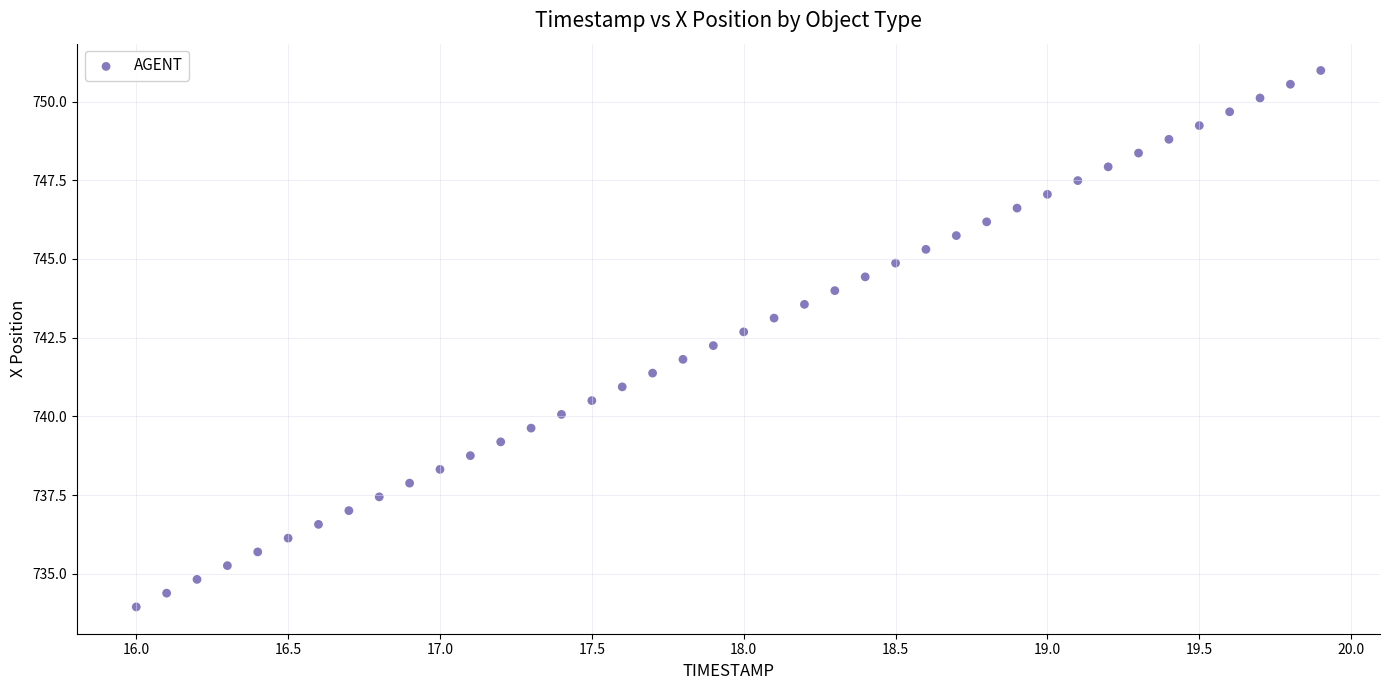

What is the range of Y values (max minus min)?

17.0